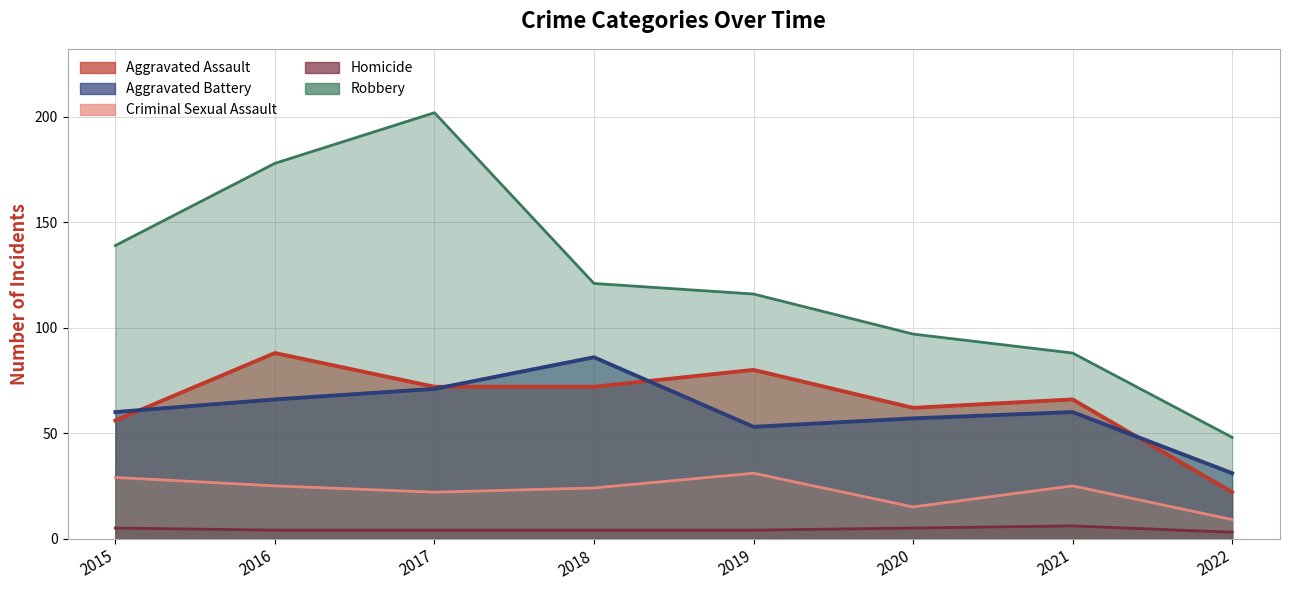

What is the value of the Criminal Sexual Assault point at the 3rd from the left?

22